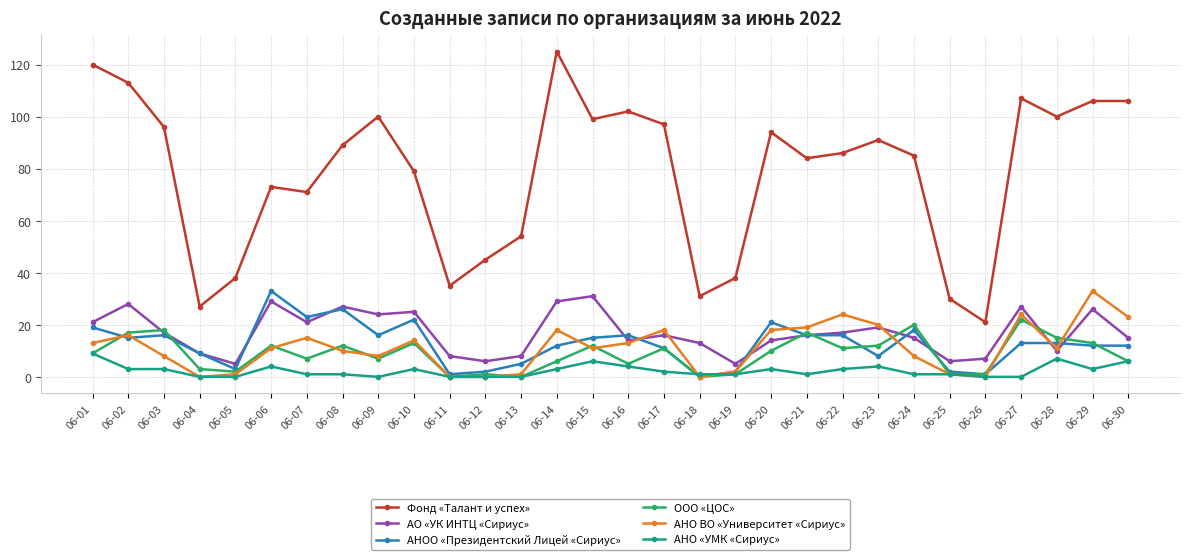

What is the difference between the АО «УК ИНТЦ «Сириус» values at 06-18 and 06-28?

3